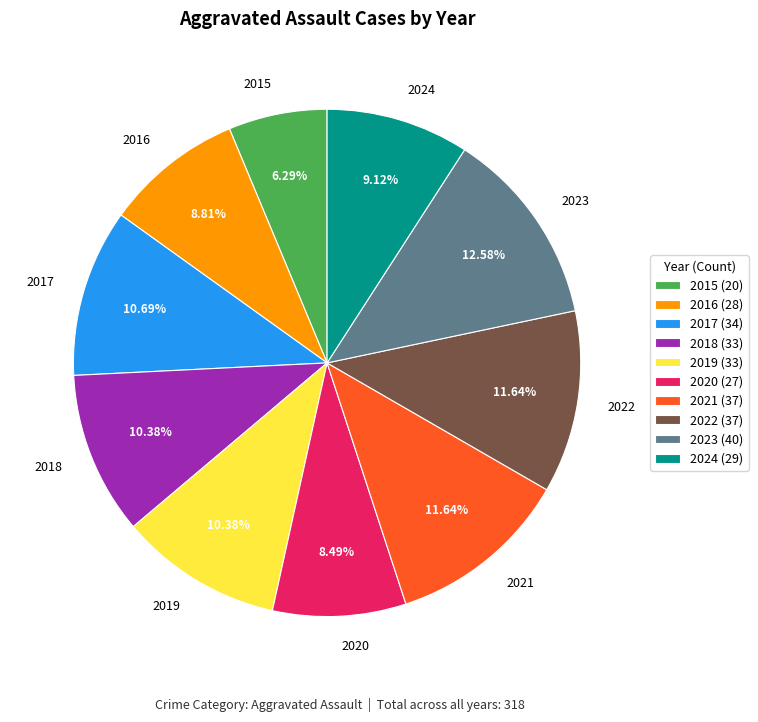

To the nearest percent, what is the difference between the largest and smallest slice percentages?

6%